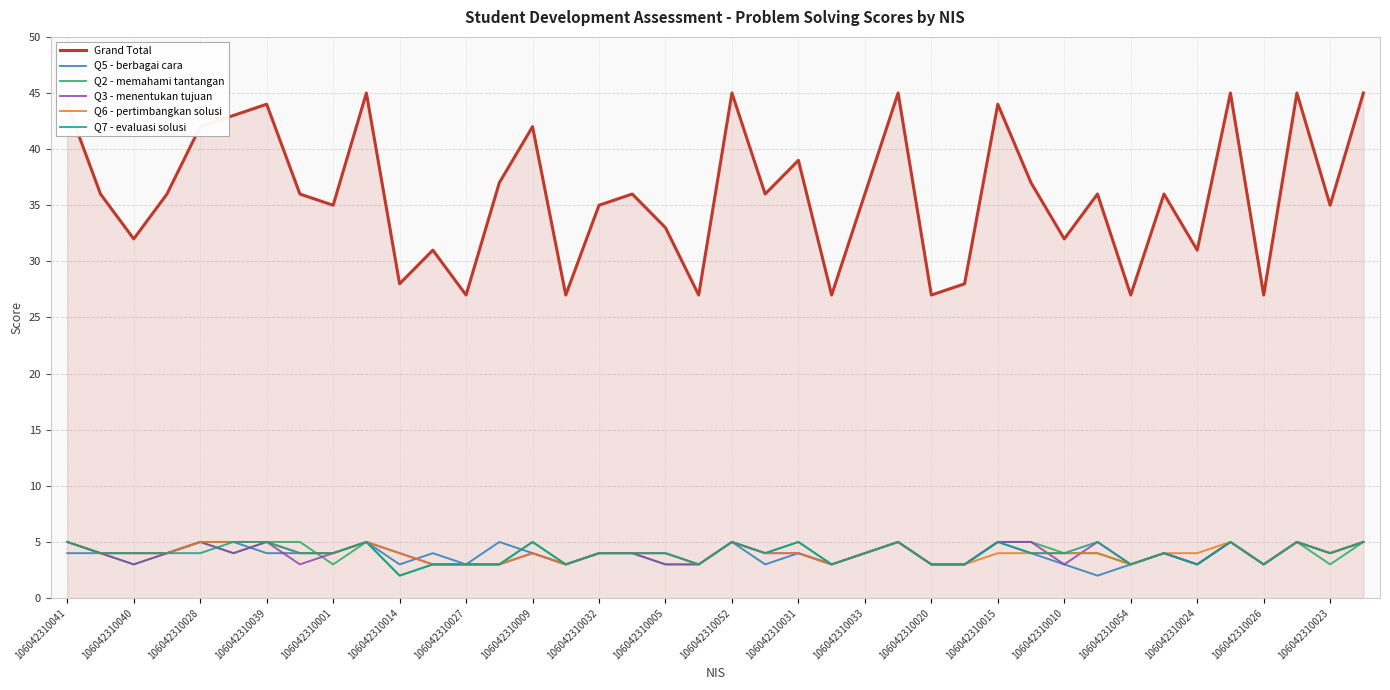

What is the greatest value displayed?

45